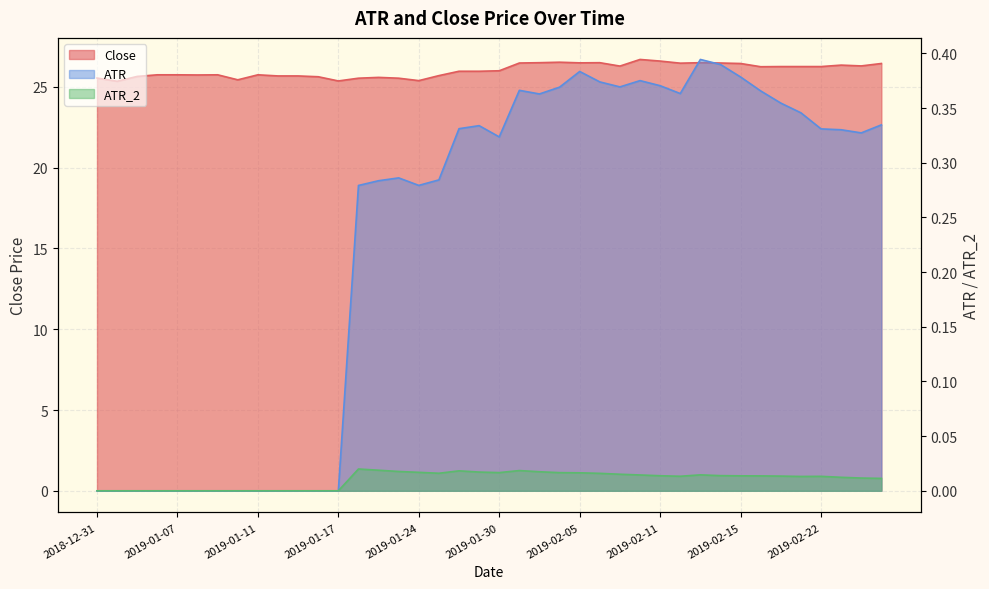

Where is the first local minimum for ATR?

2019-01-24